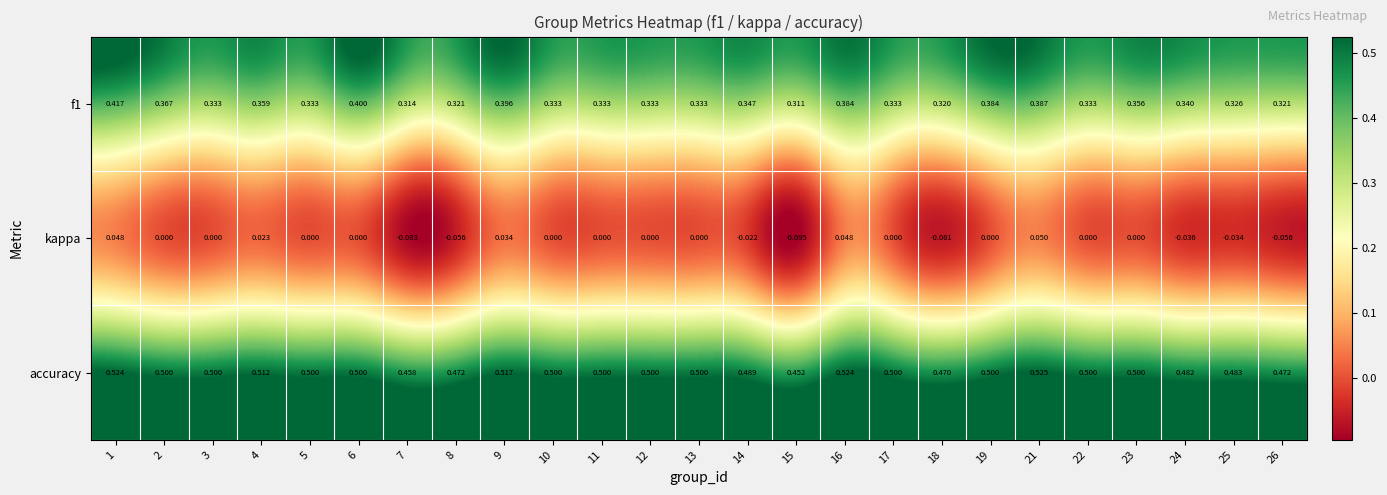

At 9, list the series in order from largest to smallest.

accuracy, f1, kappa